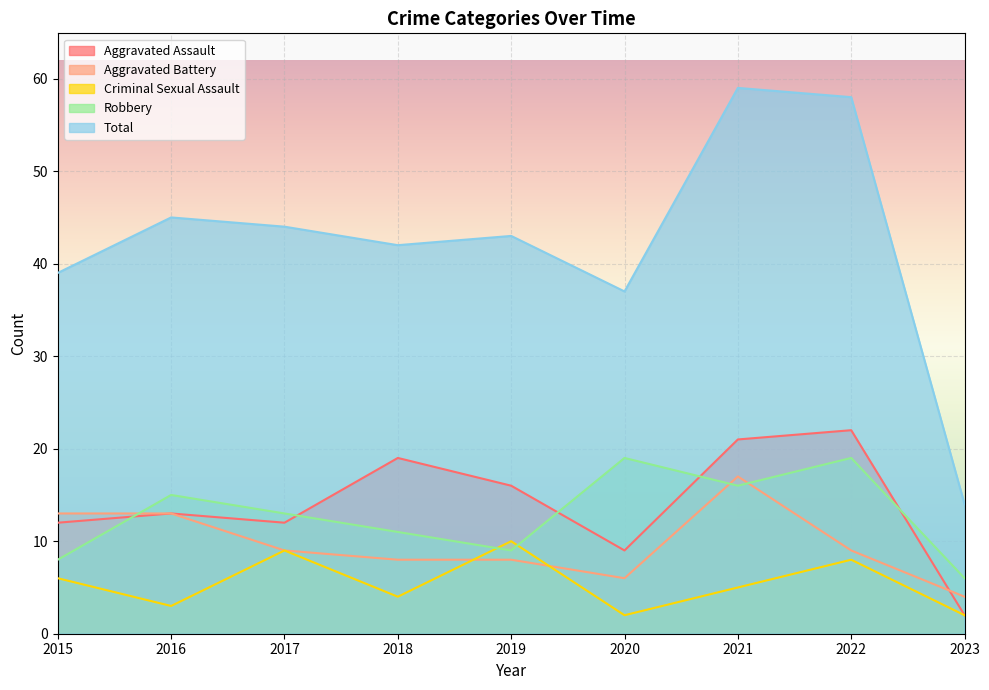

True or false: Total and Criminal Sexual Assault cross at least once.

False